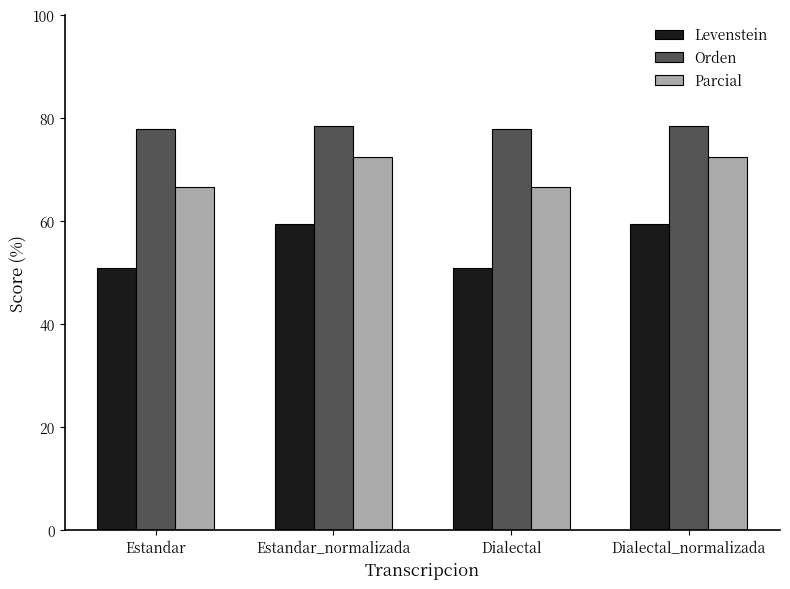

What is the highest value of the Parcial series?

72.4